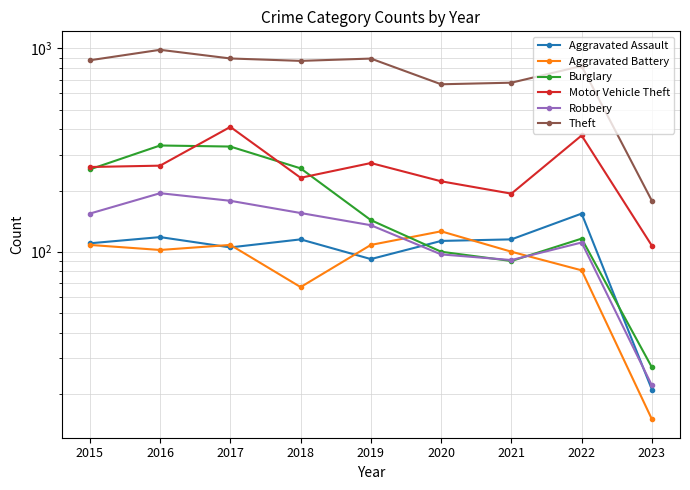

Which series has the widest spread of values?

Theft